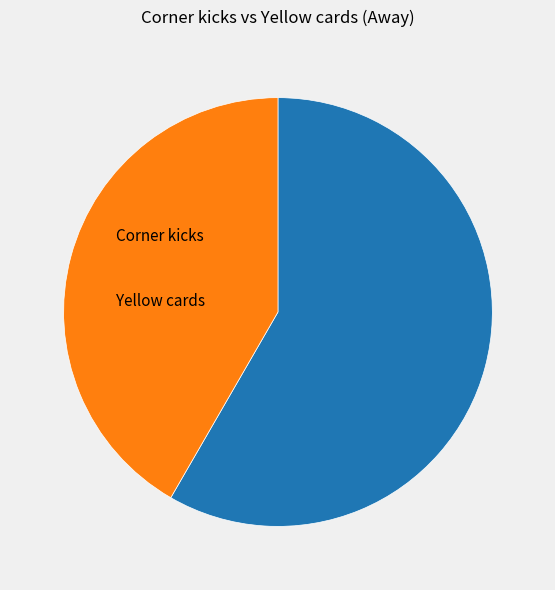

What percentage is NOT represented by Yellow cards?

58.3%